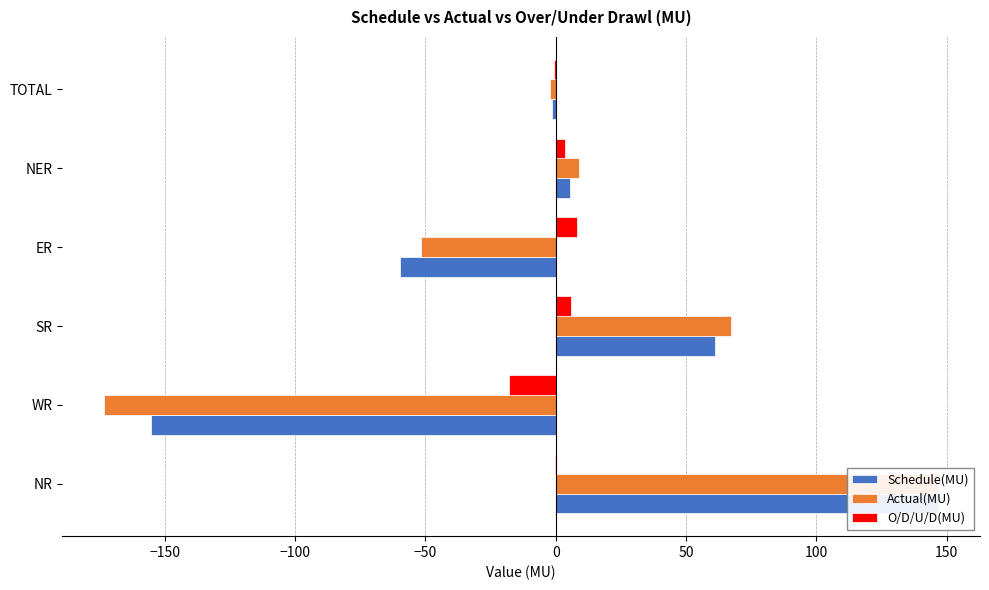

True or false: Schedule(MU) has a value of -155.2 at WR.

True